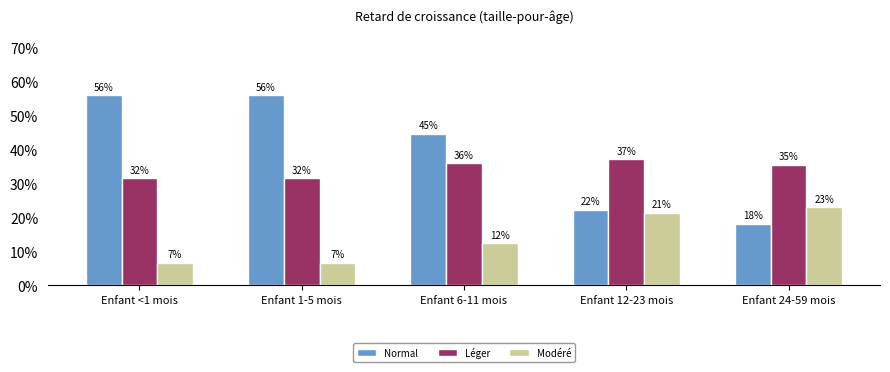

At which label does Modéré reach its minimum?

Enfant <1 mois